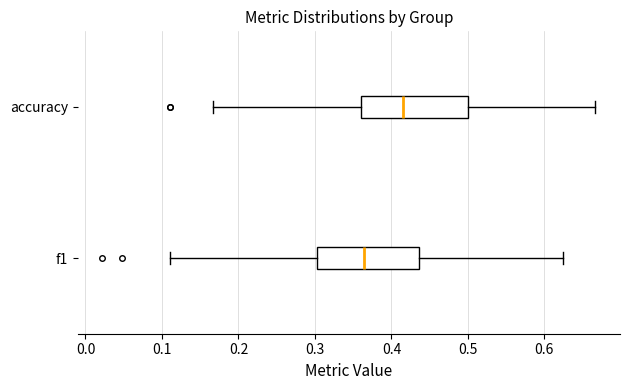

Reading bottom to top, transcribe this box plot: for each box, give where its median line is, the range the box spans, and where its two whiskers end, as read against the x-axis. The values are not printed on the chart, so give them approximately, as read against the axis.

f1: median 0.36, box 0.30 to 0.44, whiskers 0.11 to 0.63
accuracy: median 0.41, box 0.36 to 0.50, whiskers 0.17 to 0.67